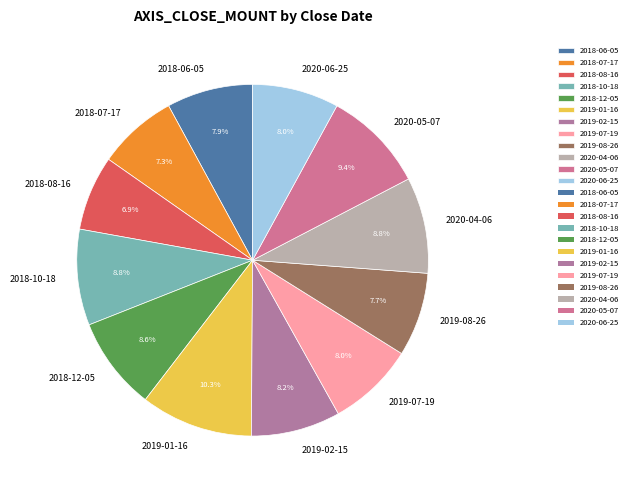

To the nearest percent, what is the difference between the 2018-07-17 and 2020-05-07 slice percentages?

2%